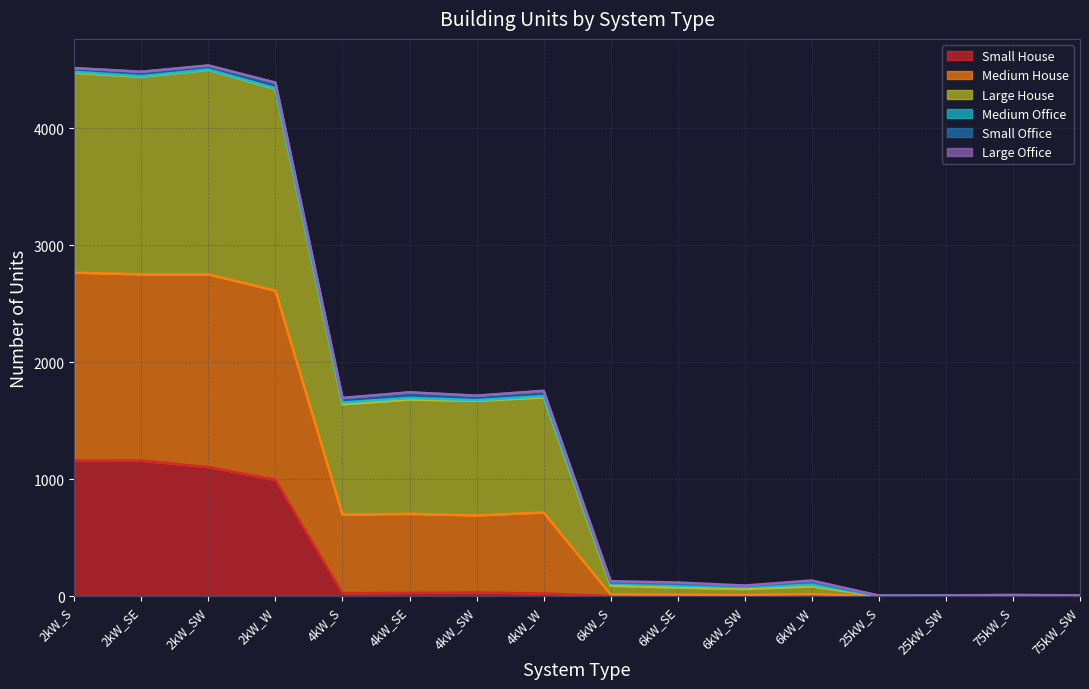

True or false: Large House and Medium House cross at least once.

False